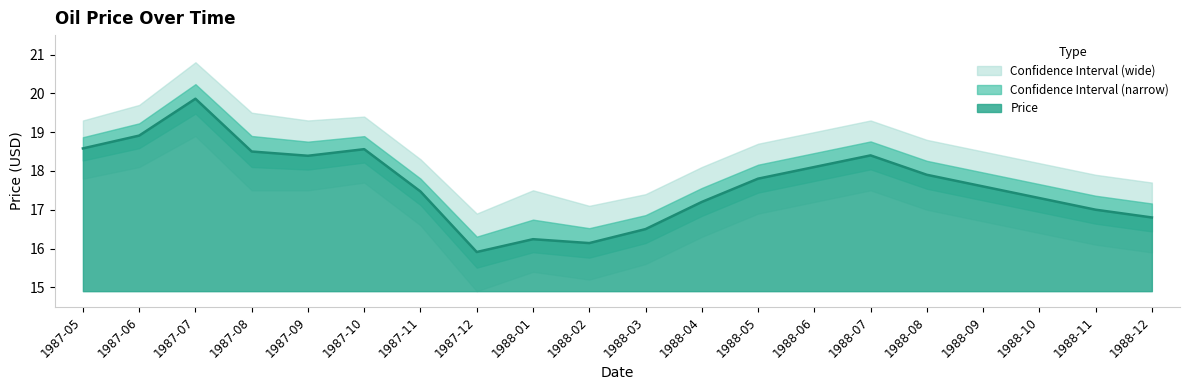

Reading right to left, extract all data points from this chart.

1988-12=16.8	1988-11=17.0	1988-10=17.3	1988-09=17.6	1988-08=17.9	1988-07=18.4	1988-06=18.1	1988-05=17.8	1988-04=17.2	1988-03=16.5	1988-02=16.1	1988-01=16.2	1987-12=15.9	1987-11=17.5	1987-10=18.6	1987-09=18.4	1987-08=18.5	1987-07=19.9	1987-06=18.9	1987-05=18.6